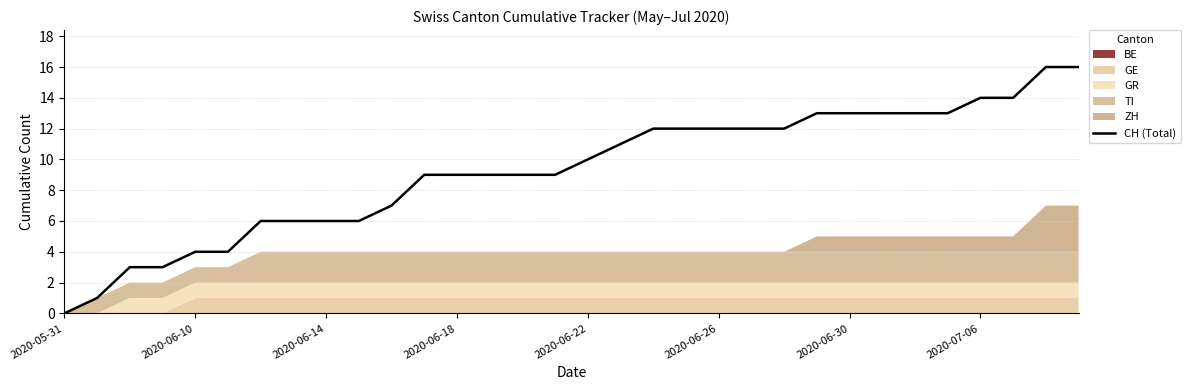

Is it true that CH (Total) equals 7 at 2020-06-10?

False